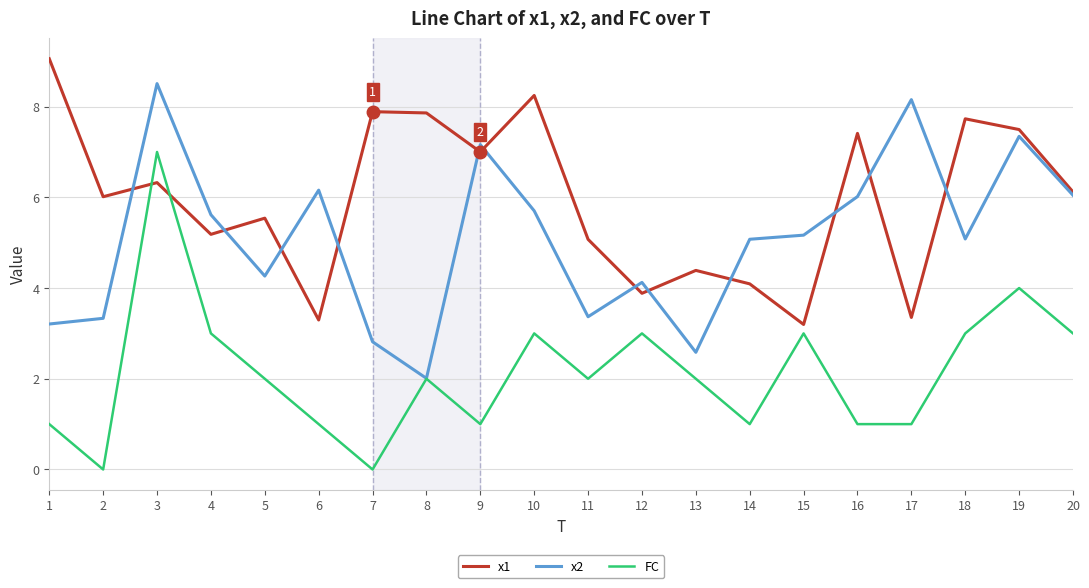

The x1 series shows 4.3 at 6. True or false?

False